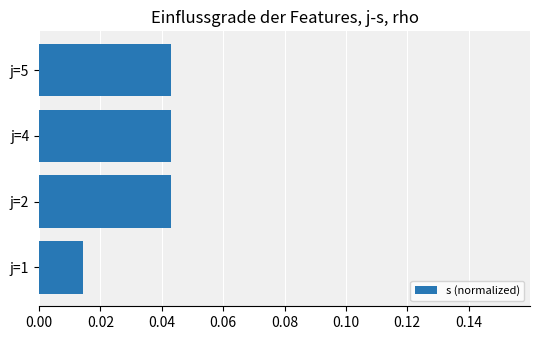

How many values are between 0 and 1?

4